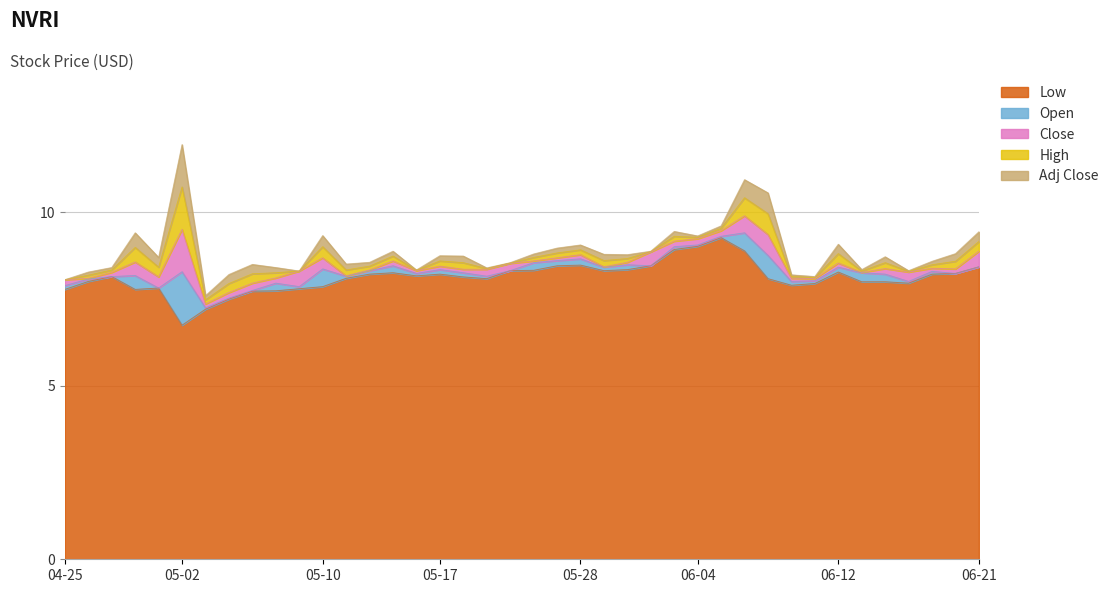

Which series has the largest range (max minus min)?

Low